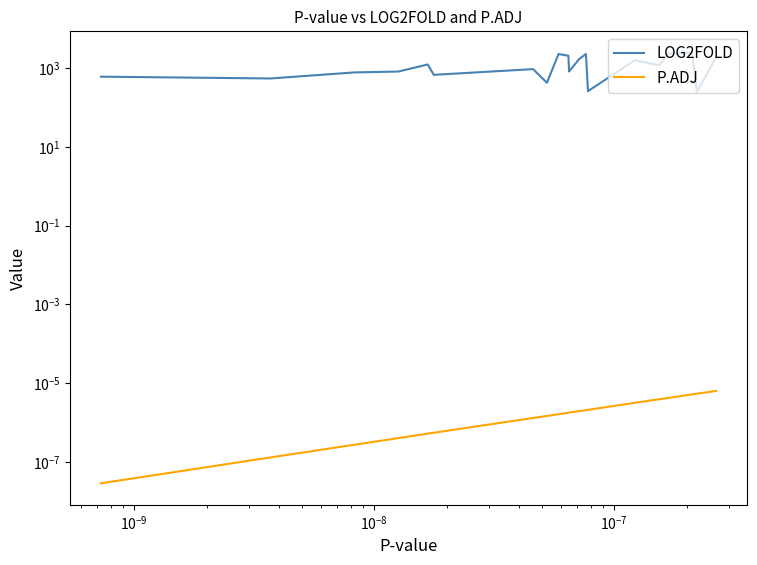

List the series in order of their overall mean, highest first.

LOG2FOLD, P.ADJ